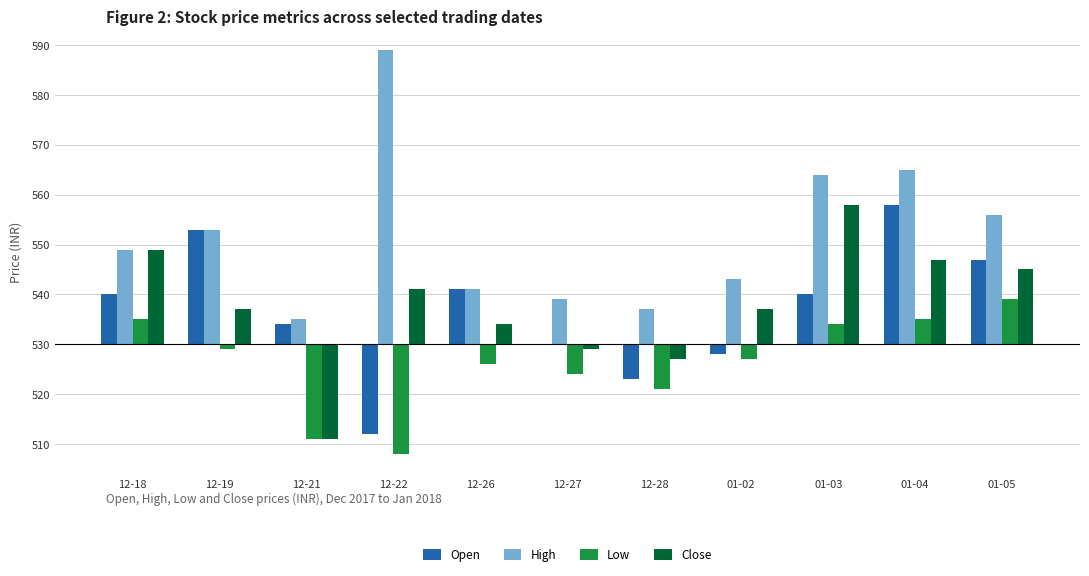

At 12-18, list the series in order from largest to smallest.

High, Close, Open, Low